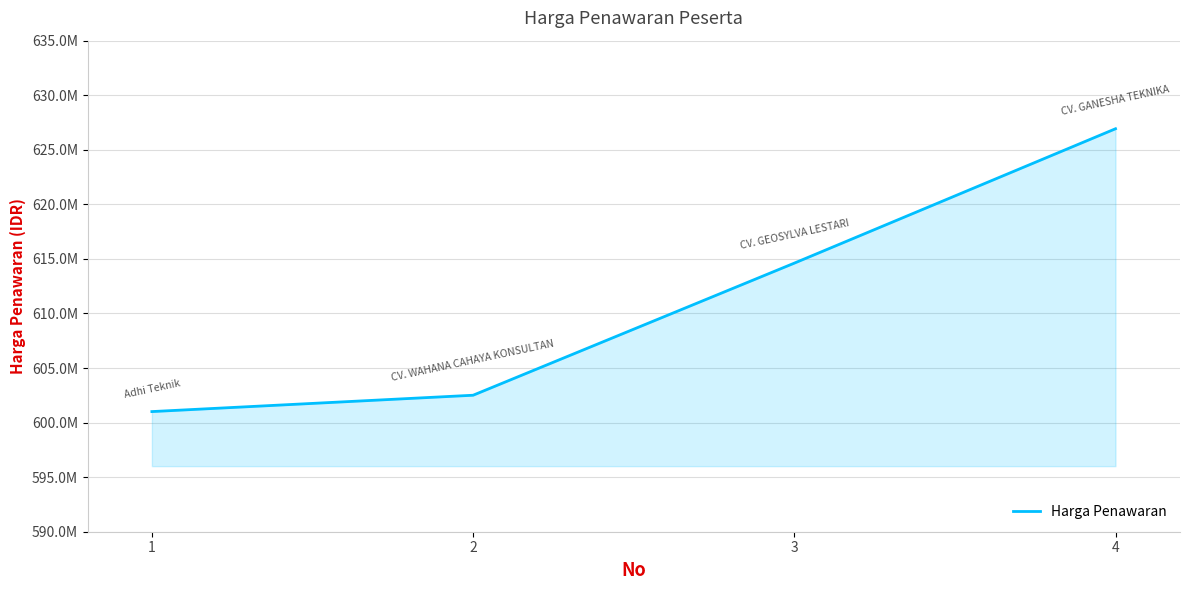

True or false: the data has more than 1 interior local peaks.

False